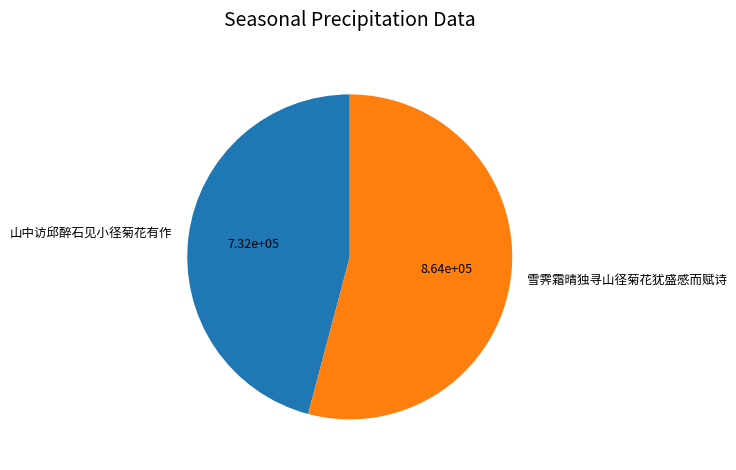

How many segments does this pie chart have?

2